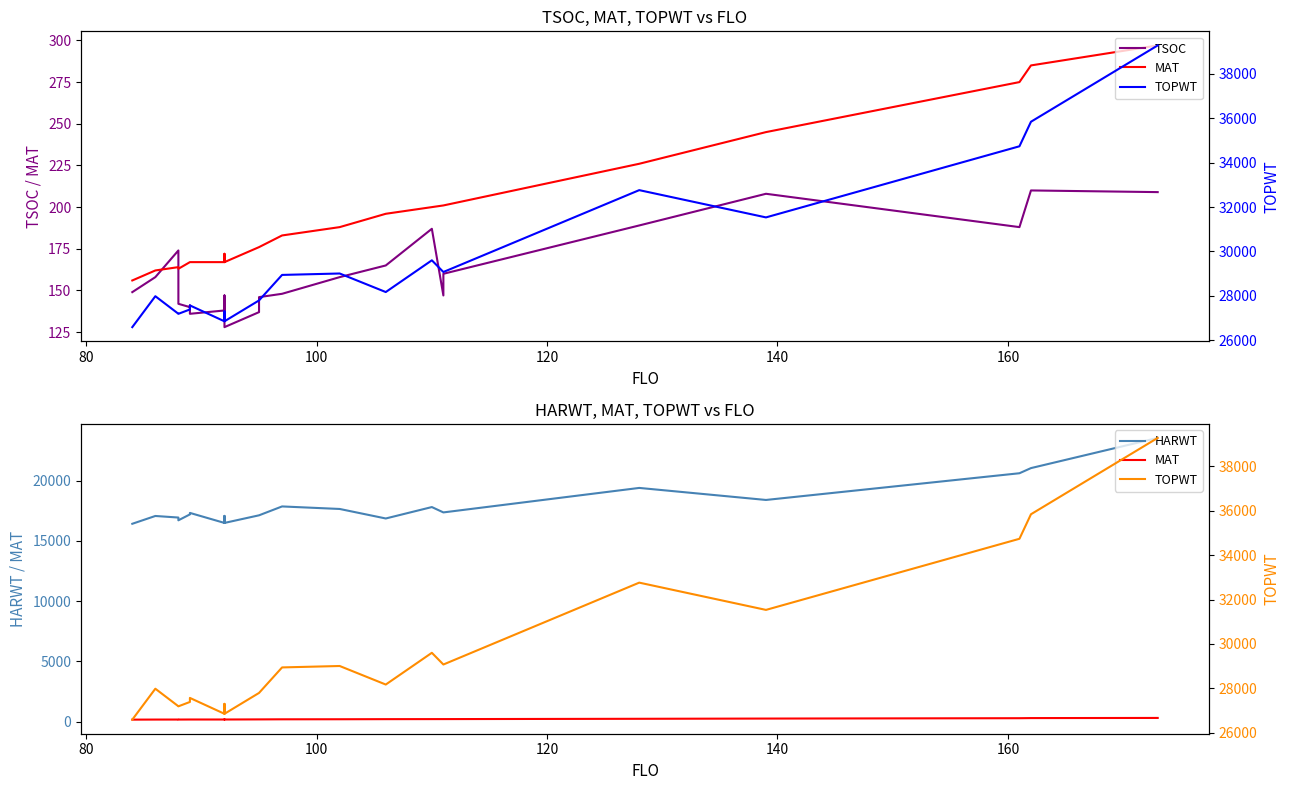

What are all the series names shown in the legend?

TSOC, MAT, HARWT, TOPWT